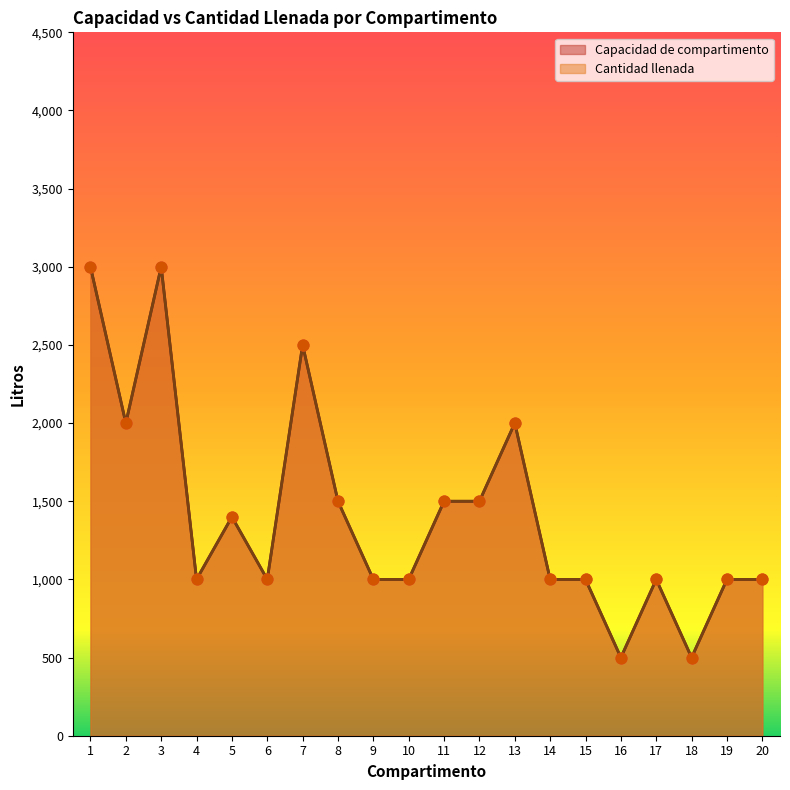

Which series has the largest Y range (max minus min)?

Capacidad de compartimento